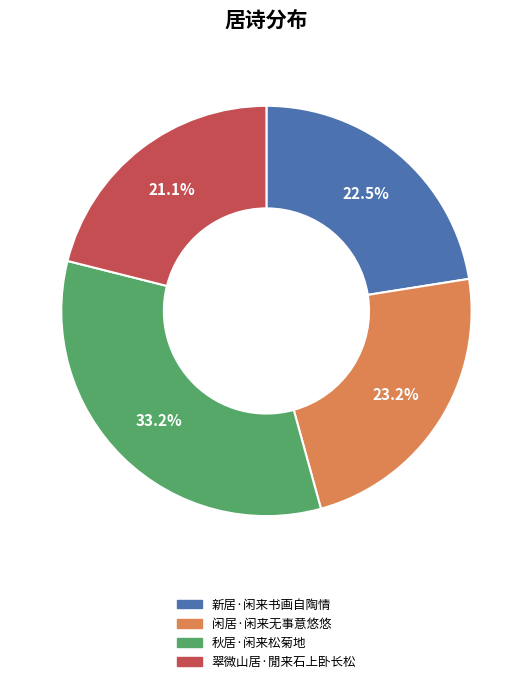

Rank the categories by value from highest to lowest.

秋居·闲来松菊地, 闲居·闲来无事意悠悠, 新居·闲来书画自陶情, 翠微山居·閒来石上卧长松